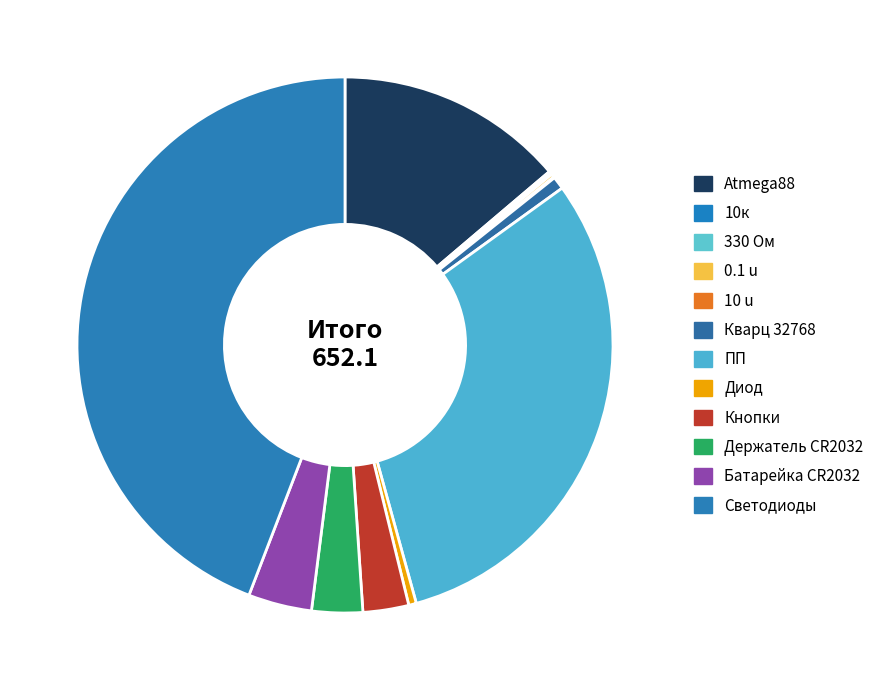

What is the largest slice in the pie chart?

Светодиоды